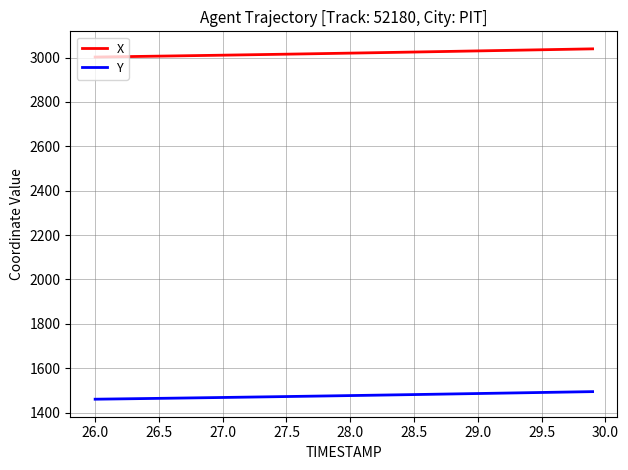

What is the sum of all Y values?

59062.5